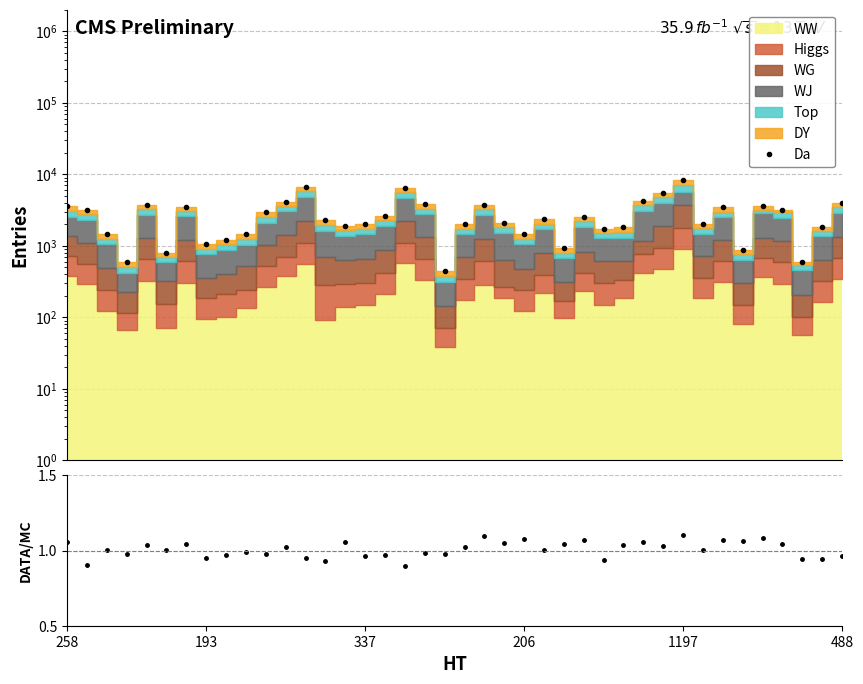

The Data/MC series shows 1.0 at 18. True or false?

True